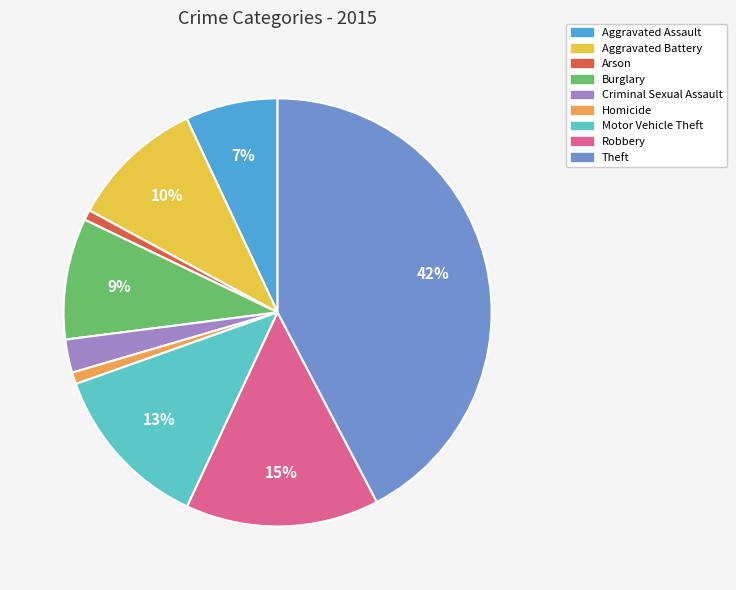

What is the largest slice in the pie chart?

Theft